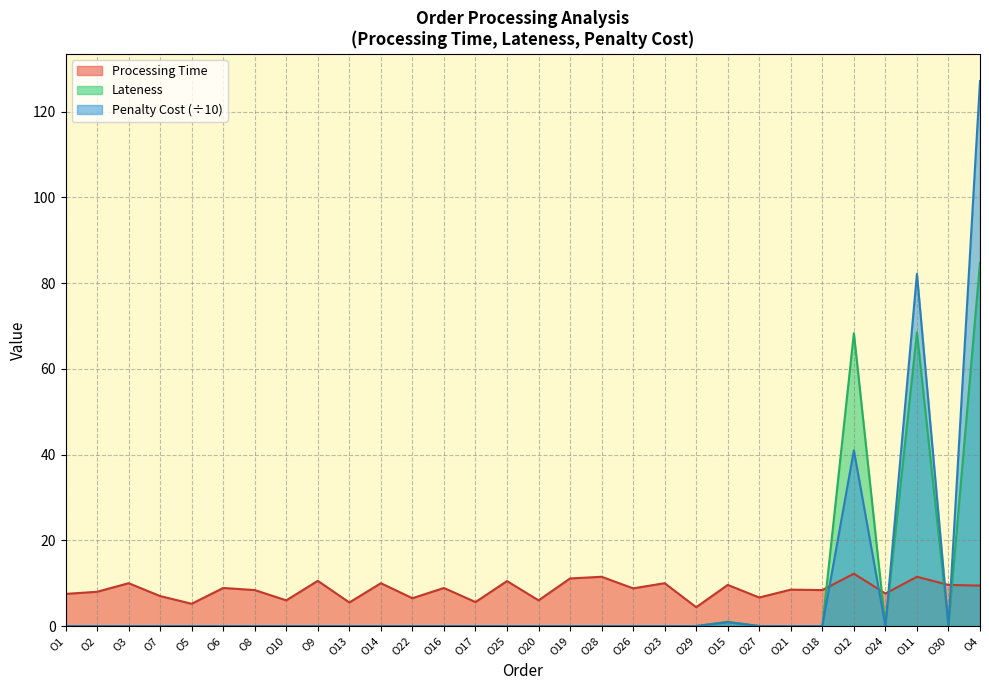

How many data points in Penalty Cost are above 0?

4